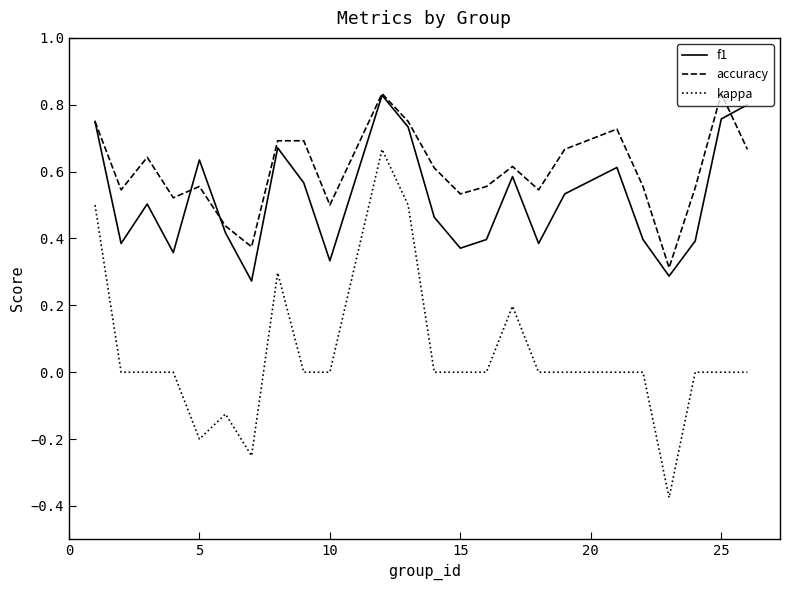

Rank the series by their average value, from lowest to highest.

kappa, f1, accuracy